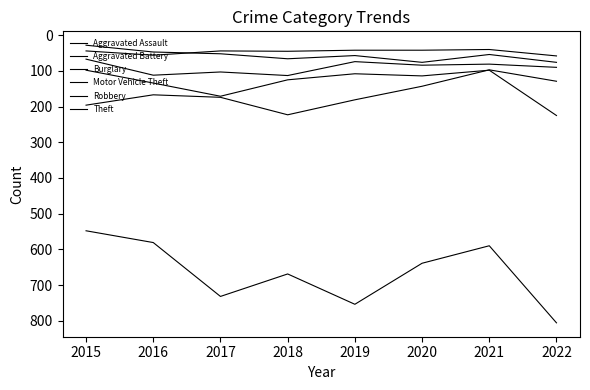

At which label is Aggravated Assault closest to 52?

2017